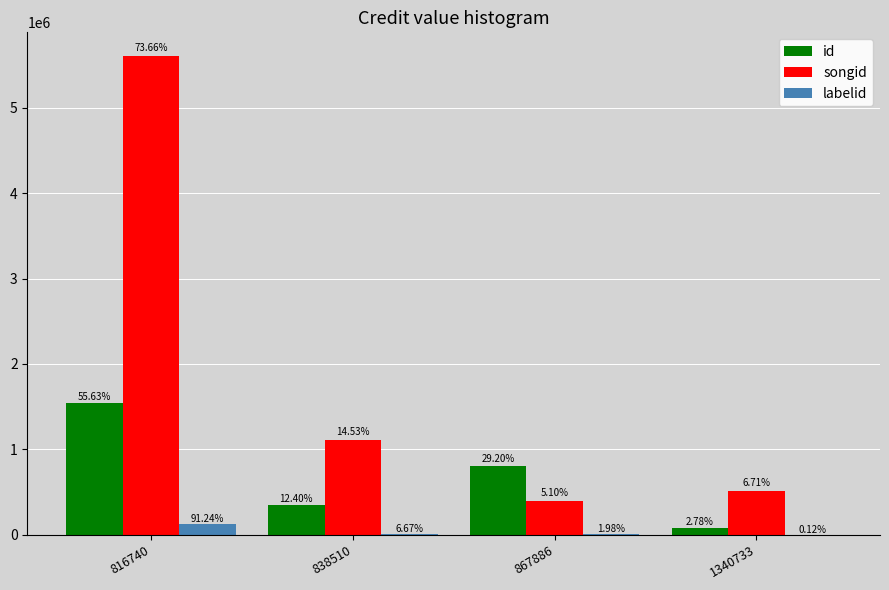

What are all the series names shown in the legend?

id, songid, labelid